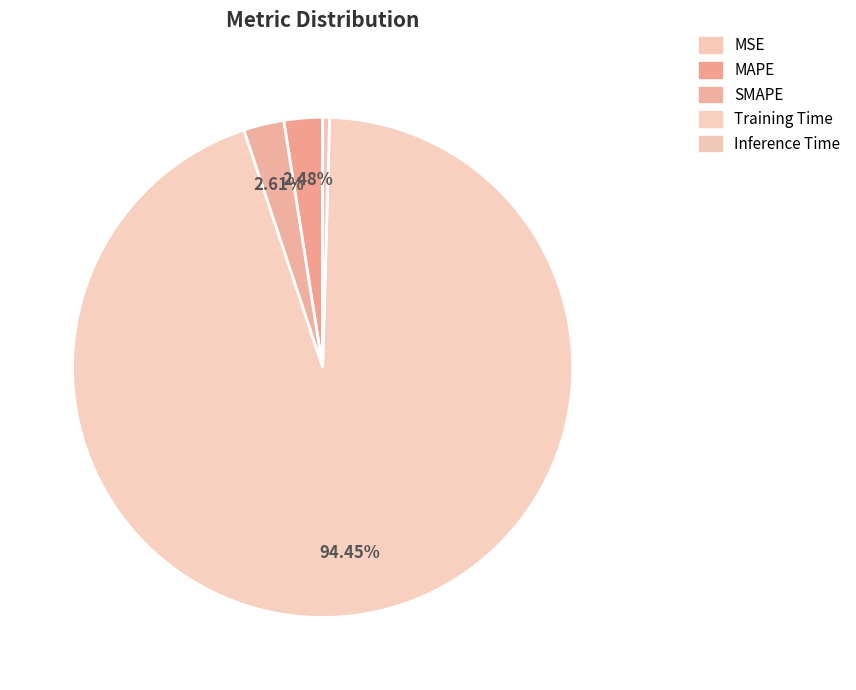

The Training Time slice represents 99% of the pie. True or false?

False